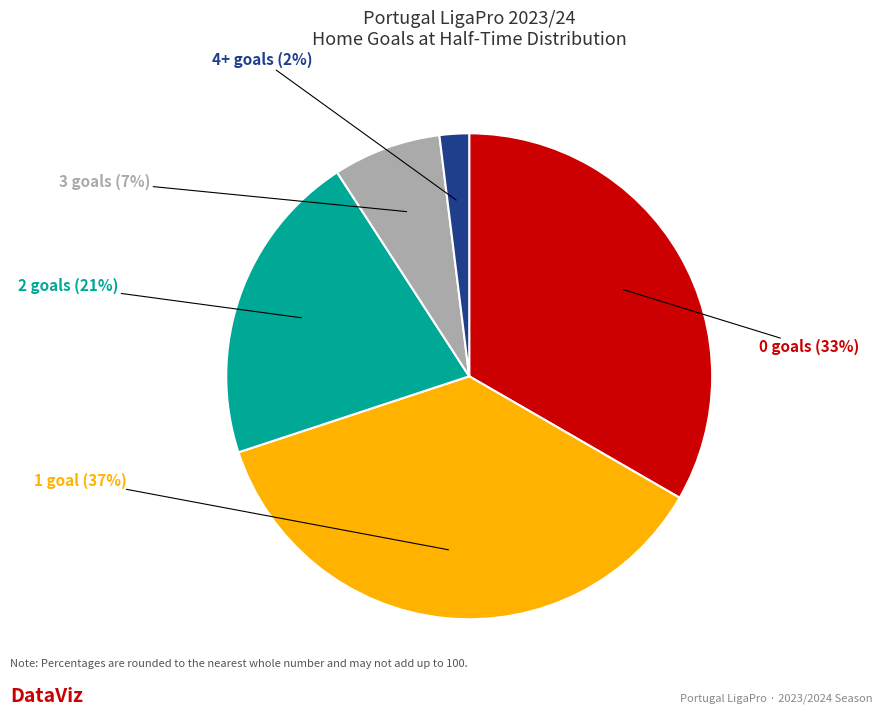

The 0 slice represents 33% of the pie. True or false?

True